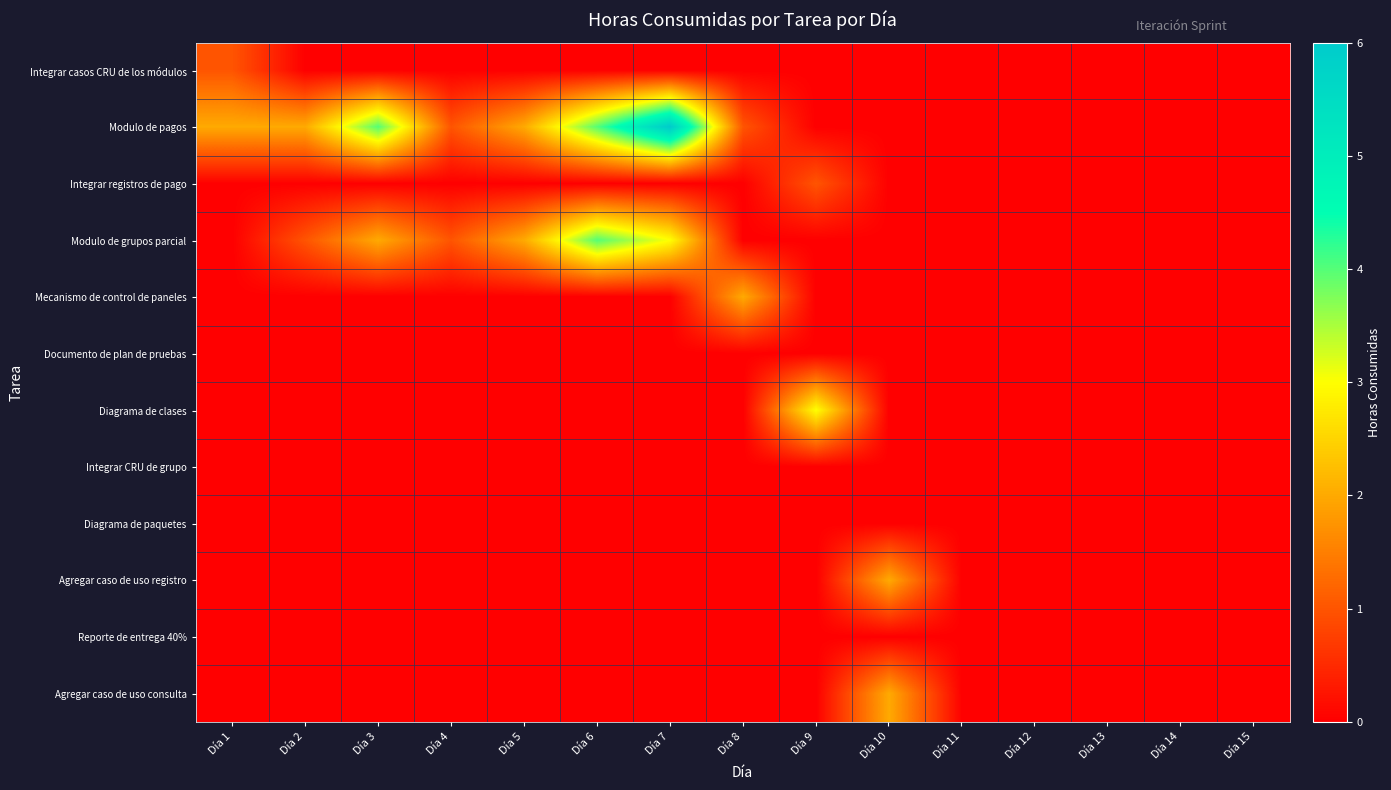

Rank the series by their maximum value, from highest to lowest.

Modulo de pagos, Modulo de grupos parcial, Diagrama de clases, Mecanismo de control de paneles, Agregar caso de uso registro, Agregar caso de uso consulta, Integrar casos CRU de los módulos, Integrar registros de pago, Documento de plan de pruebas, Integrar CRU de grupo, Diagrama de paquetes, Reporte de entrega 40%